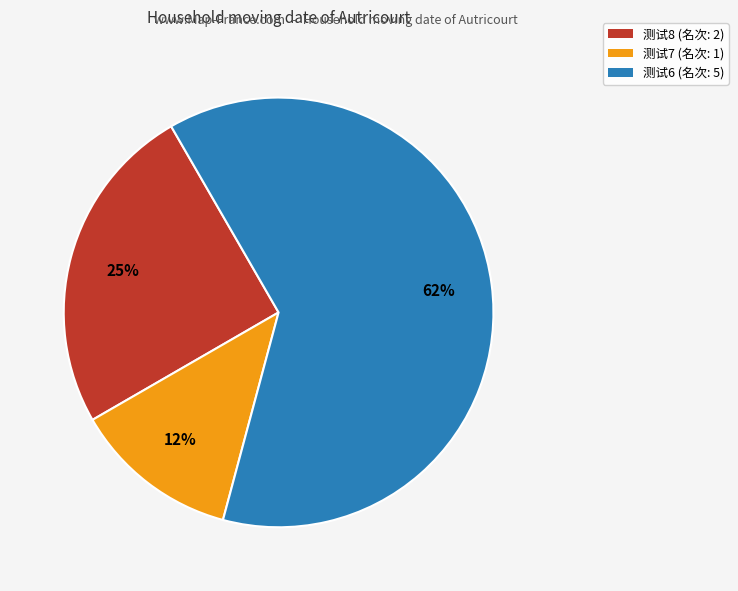

To the nearest percent, what is the average slice percentage?

33%